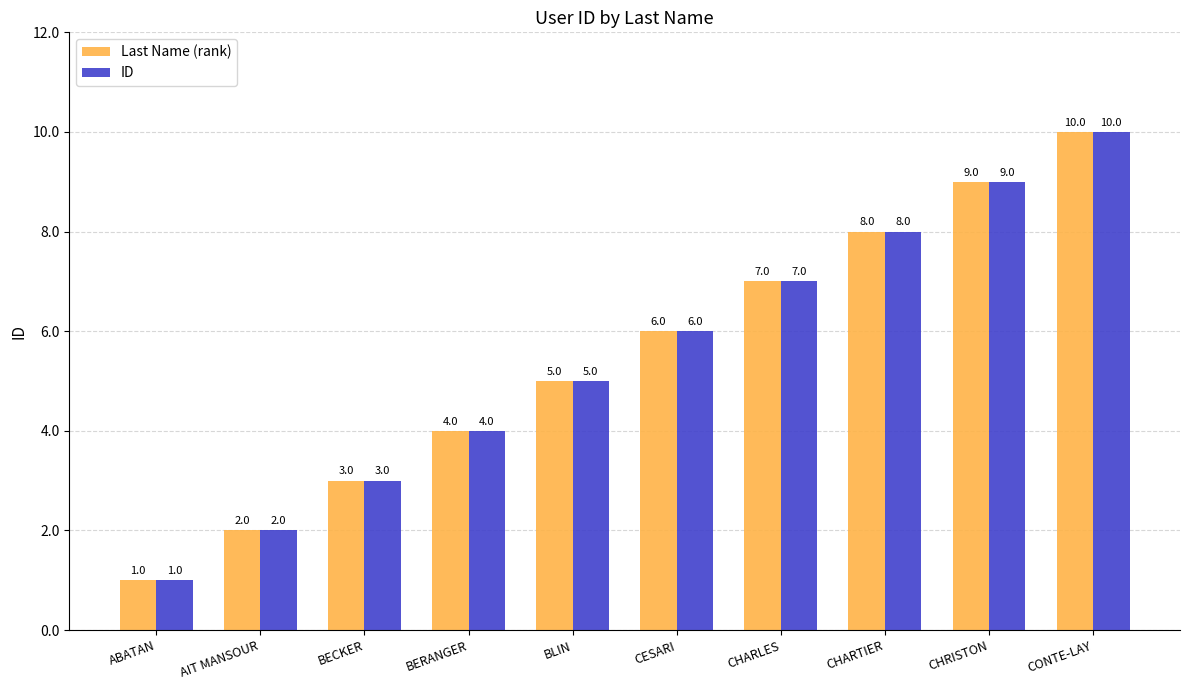

How many bars are there in each group?

2